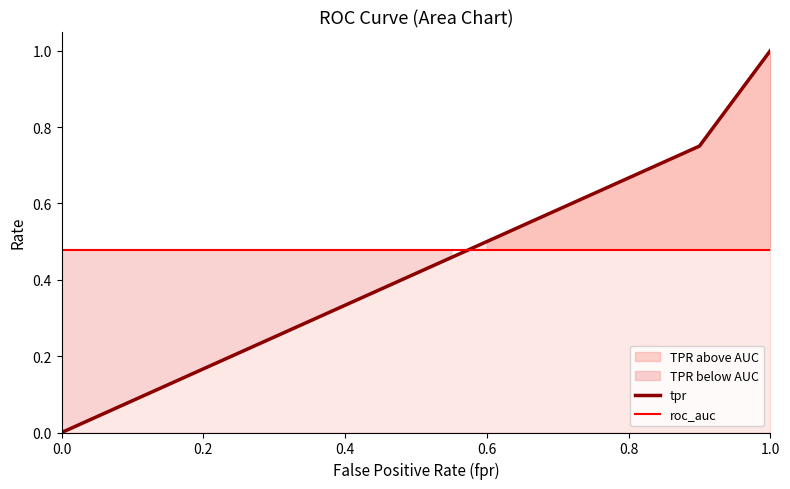

After their last crossing, which series has the higher values: roc_auc or tpr?

tpr